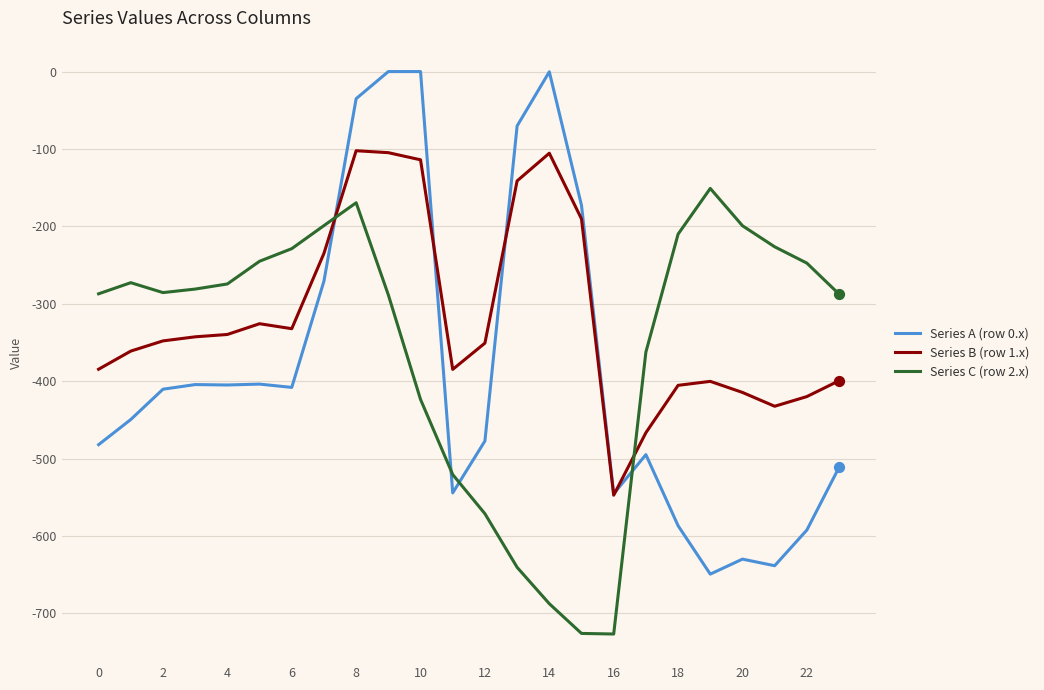

Which series has the widest spread of values?

Series A (row 0.x)